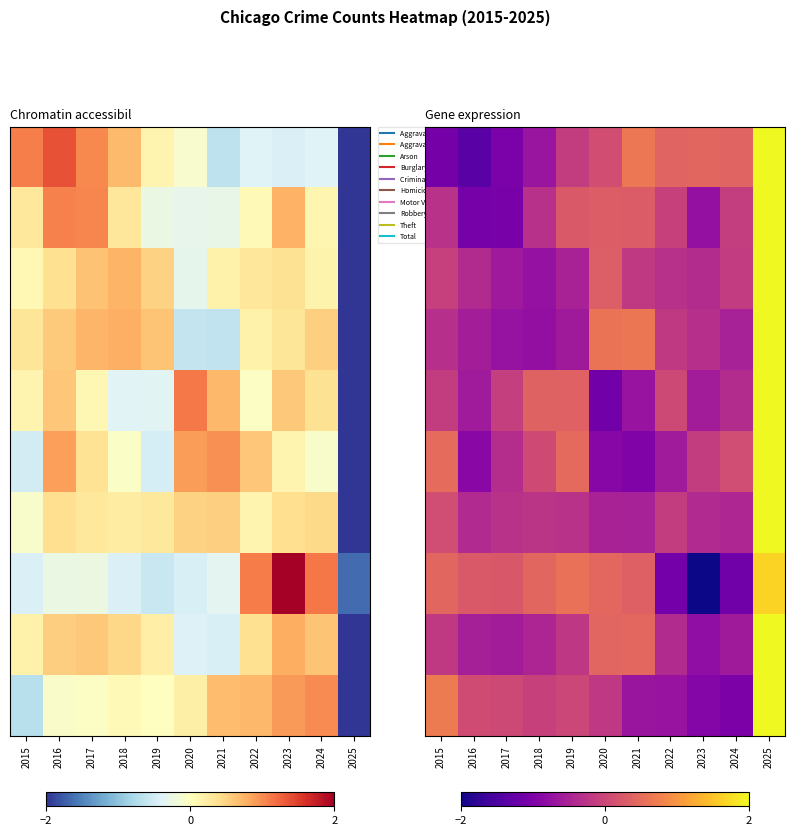

What is the difference between the Aggravated Assault values at 2022 and 2015?

1.4